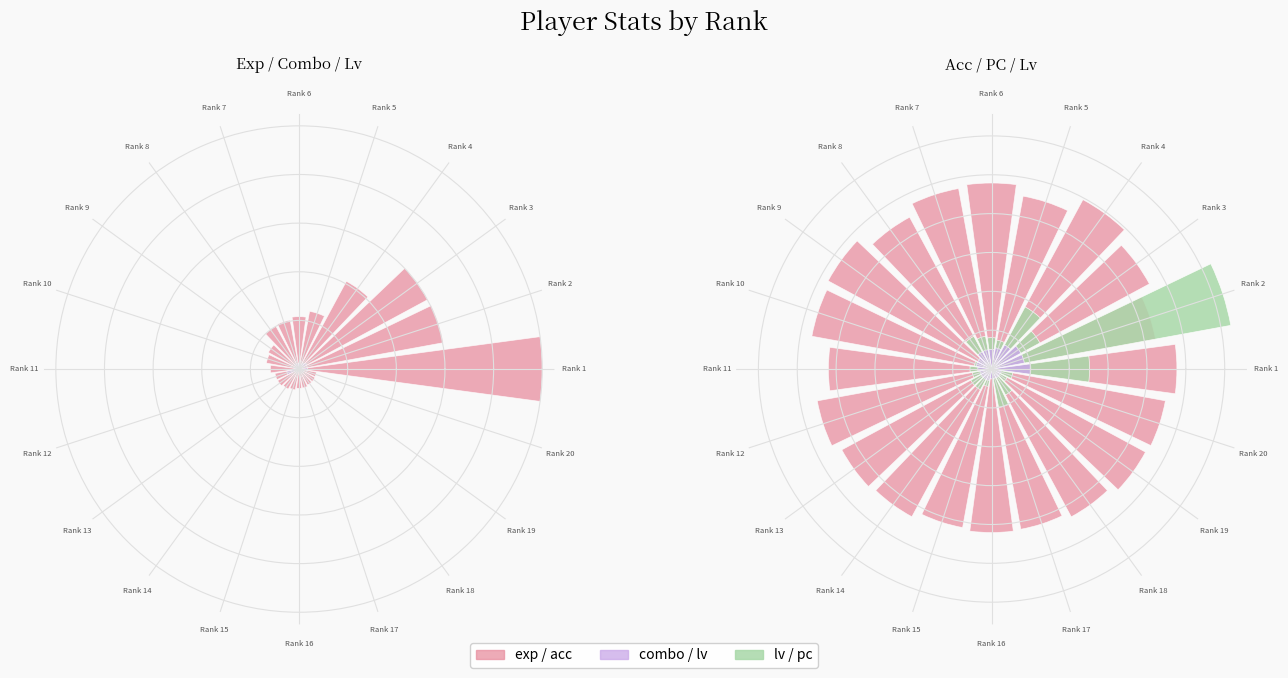

What is the spread (max minus min) of values at Rank 18?

0.9